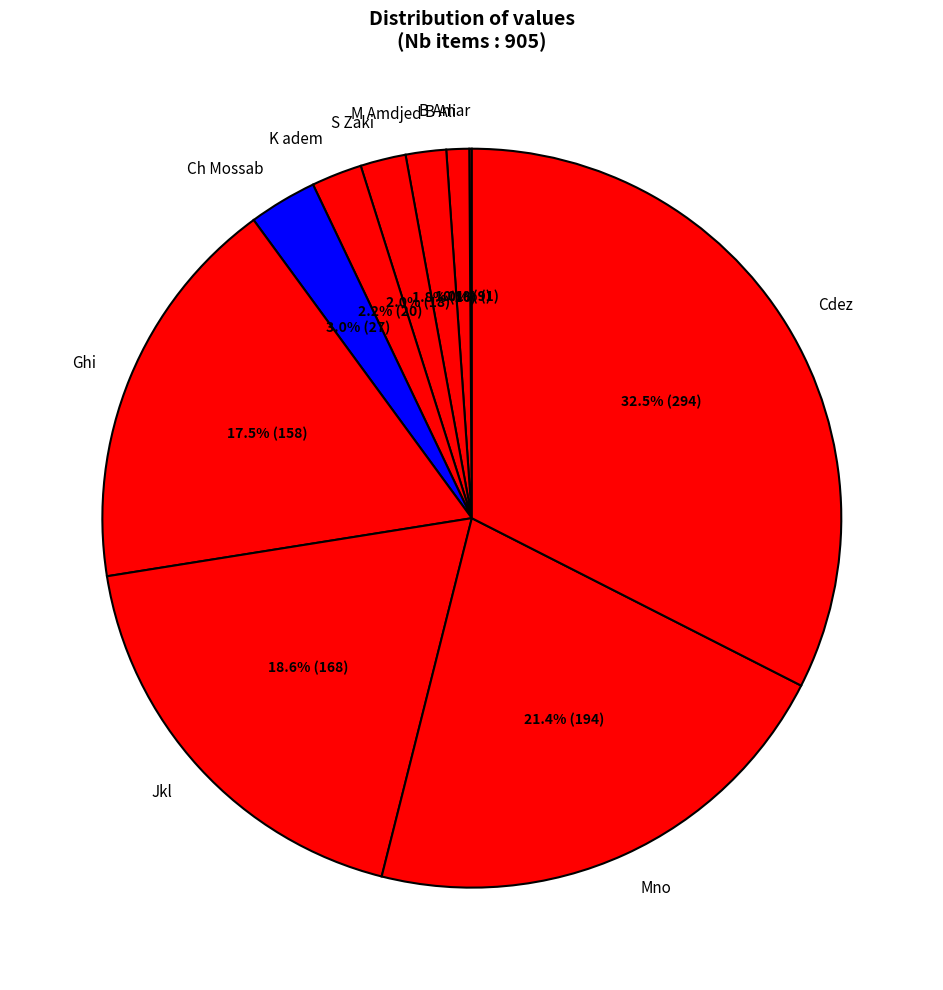

To the nearest percent, what is the combined percentage of B Ali and Ghi?

18%